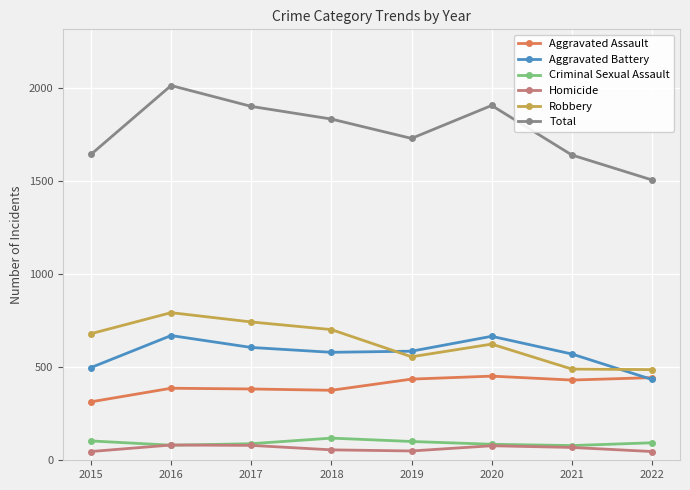

Read the Total value at 2020, to the nearest 10.

1910